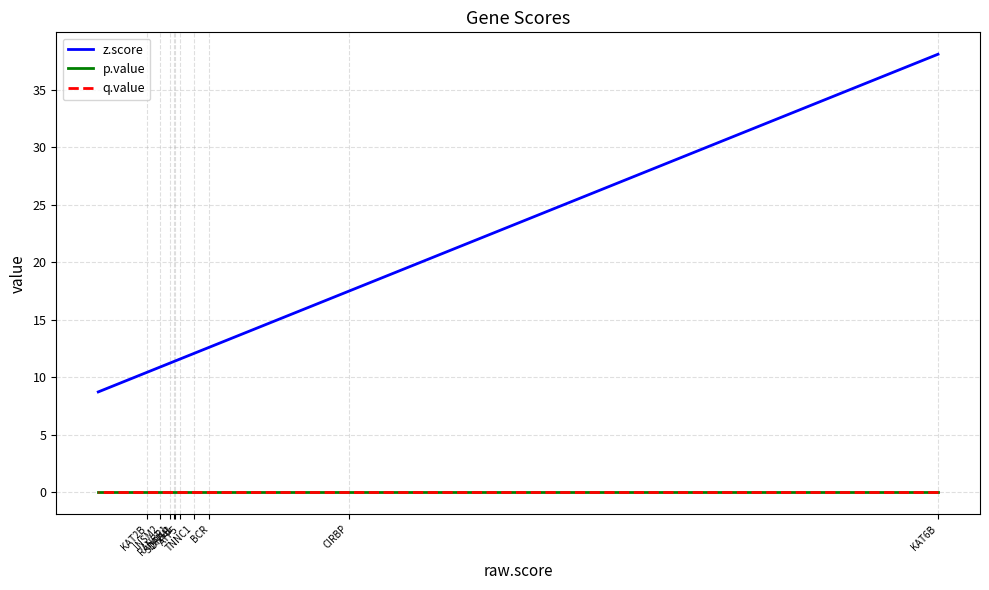

Where is z.score nearest to the value 23?

CIRBP